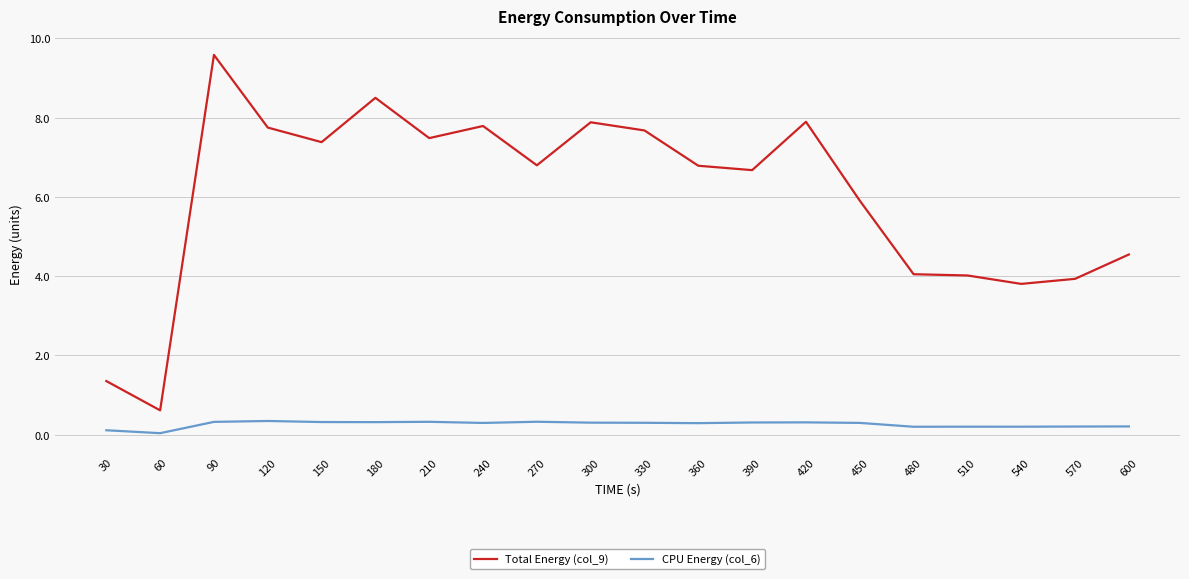

What is the difference between the CPU Energy (col_6) values at 420 and 480?

0.1